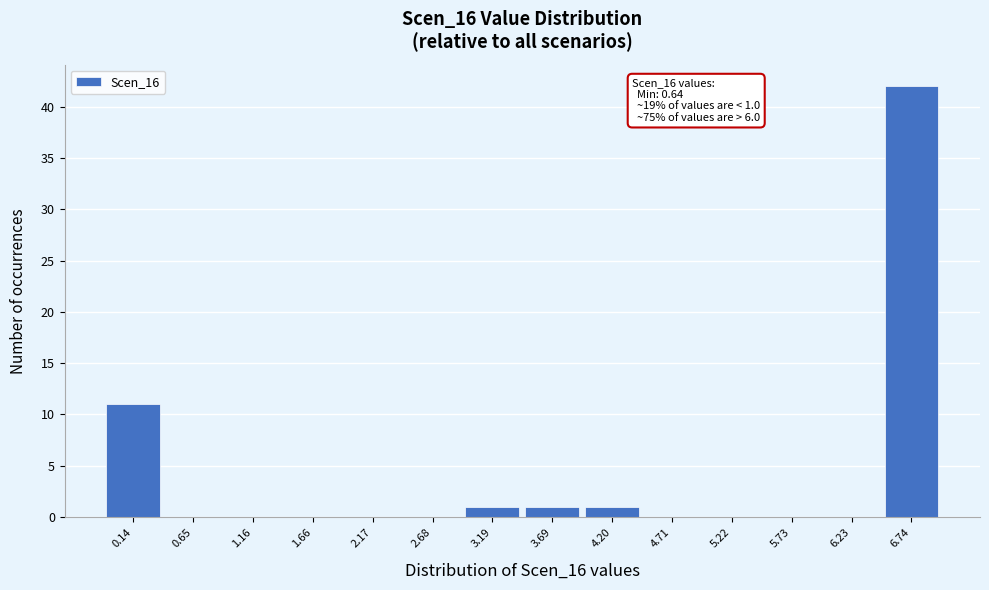

Reading left to right, extract all data points from this chart.

0.14=11	0.65=0	1.16=0	1.66=0	2.17=0	2.68=0	3.19=1	3.69=1	4.20=1	4.71=0	5.22=0	5.73=0	6.23=0	6.74=42